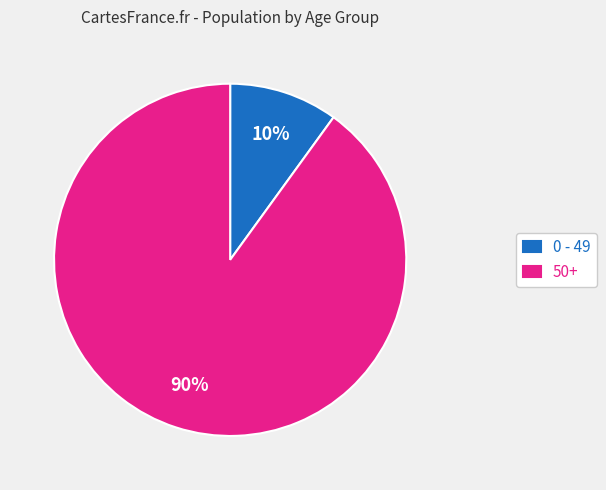

Is there a majority slice in this chart?

Yes